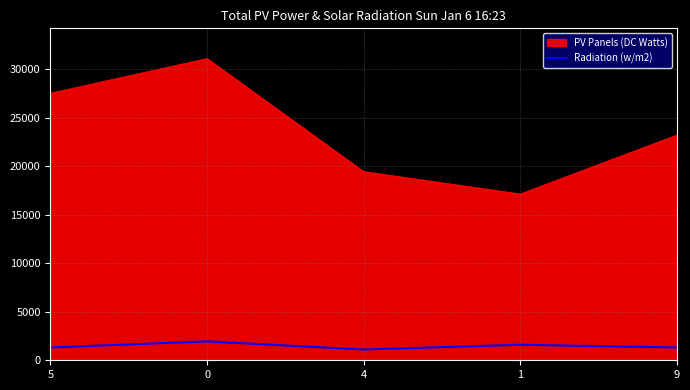

Which series has the largest range (max minus min)?

PV Panels (DC Watts)